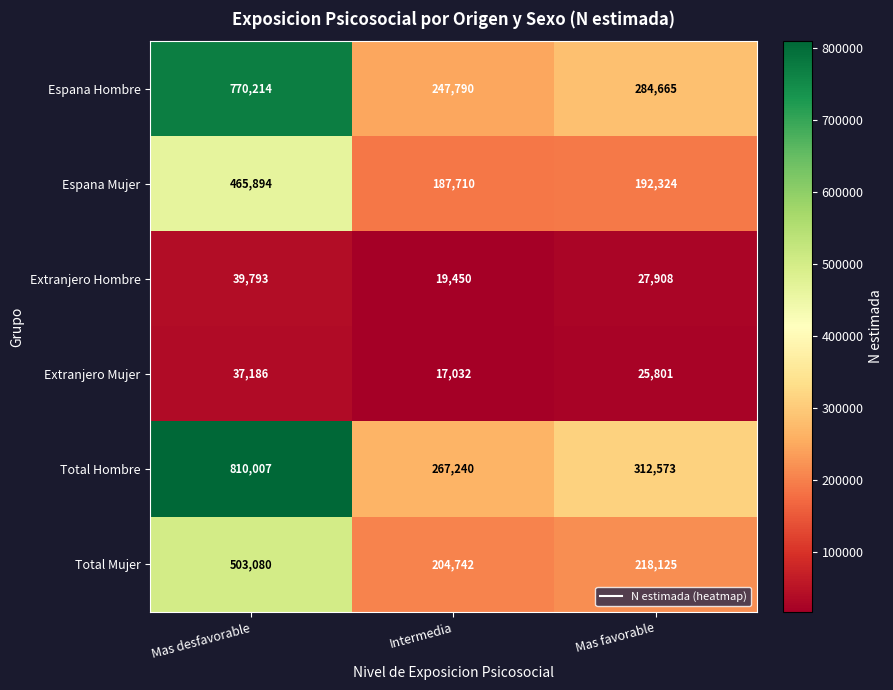

How many data points in Extranjero Hombre are less than 27908?

1